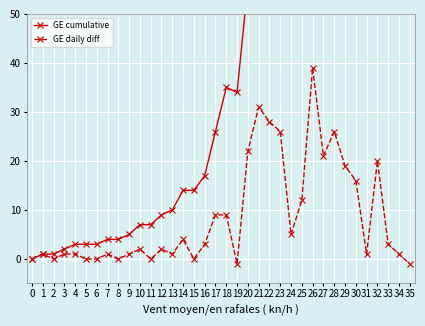

What is the difference between the GE cumulative values at 10 and 24?

164